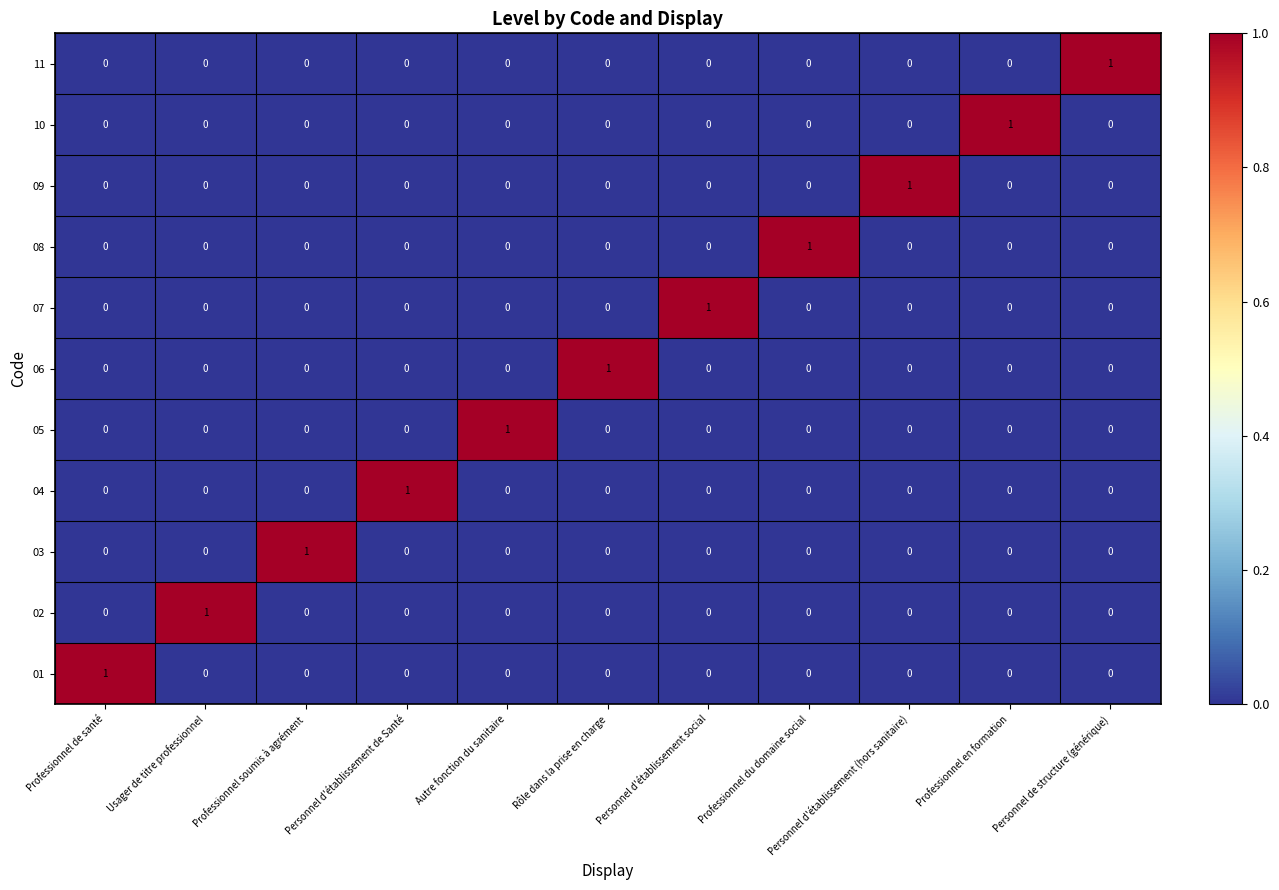

How many 08 values are between 0 and 1?

11